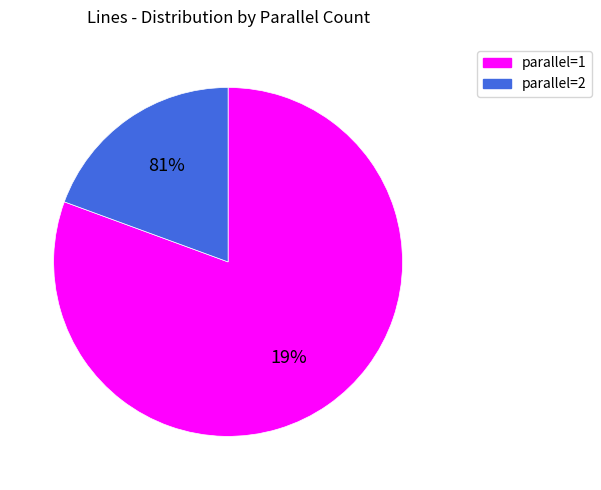

To the nearest percent, what portion does parallel_2 represent?

19%